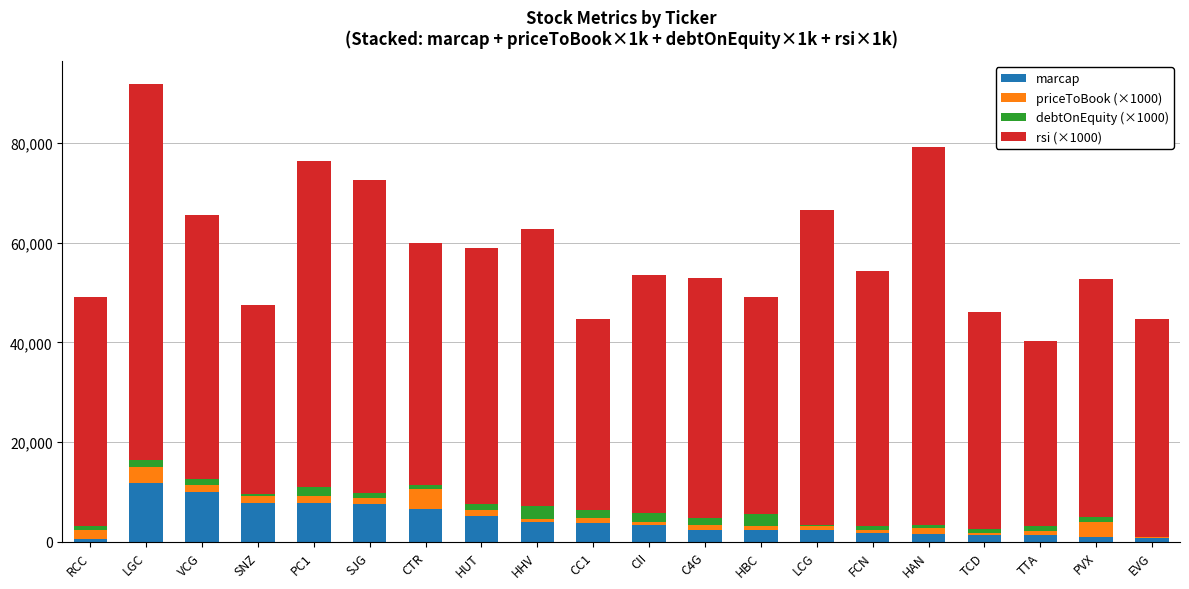

The value of marcap at CII is 3380. True or false?

True